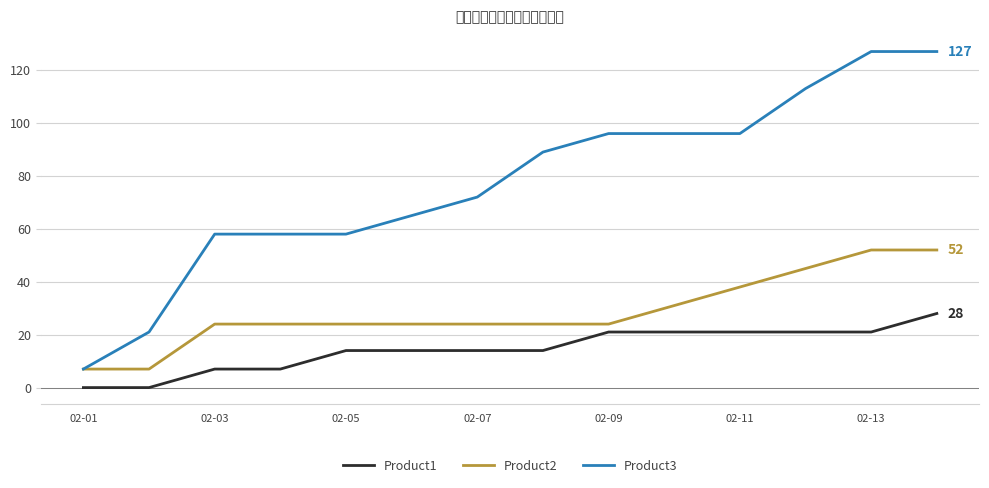

What is the maximum value for Product2?

52